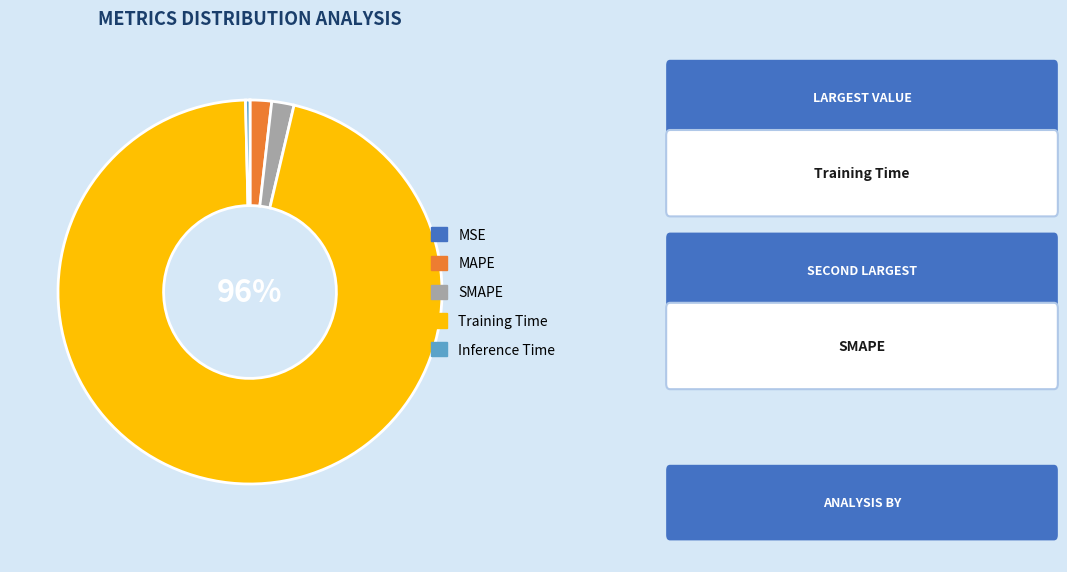

The Inference Time slice represents 0% of the pie. True or false?

True